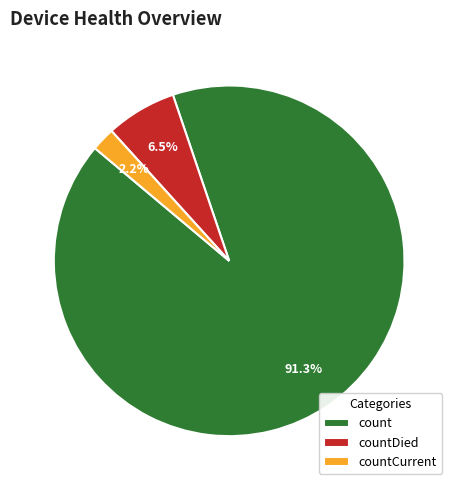

What percentage is NOT represented by count?

8.7%